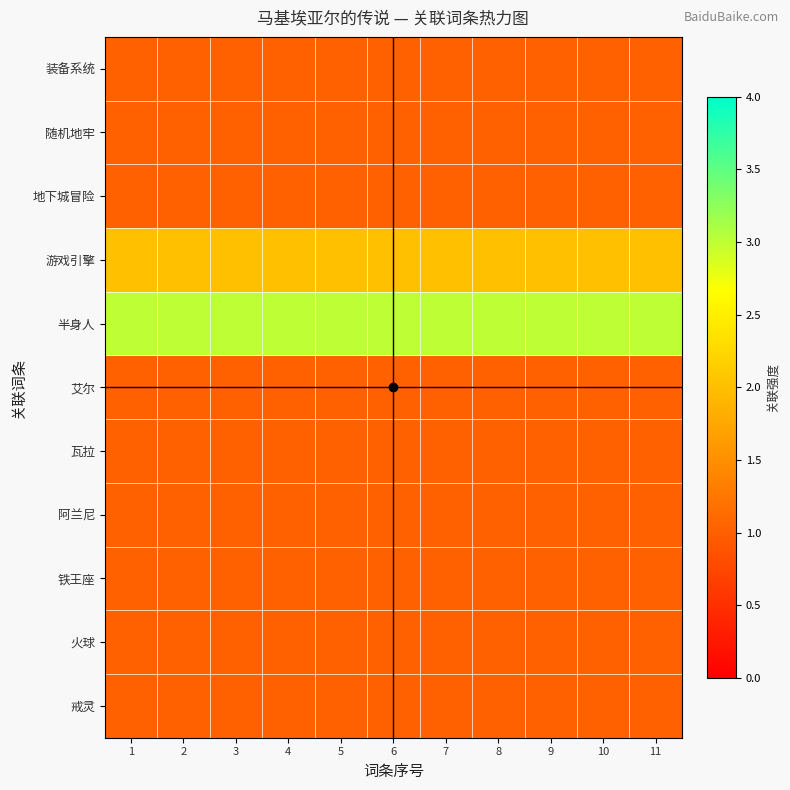

What is the smallest value displayed?

1